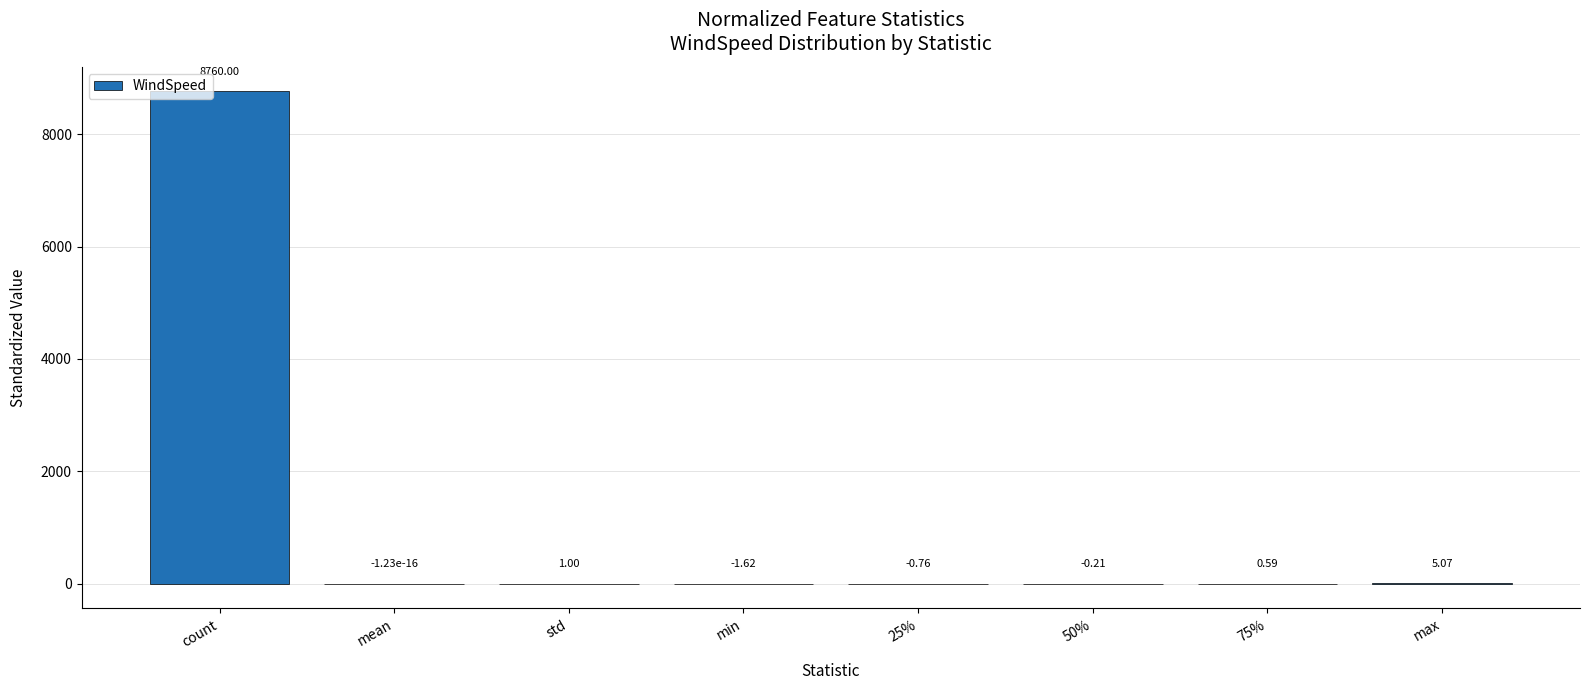

Between 50% and 25%, which is larger?

50%